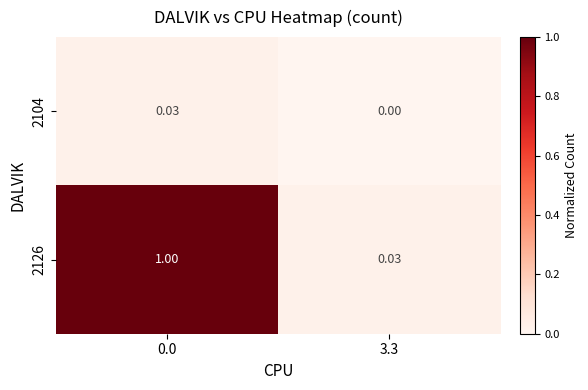

Is the value of 2126 at 3.3 greater than the value of 2104 at 3.3?

Yes